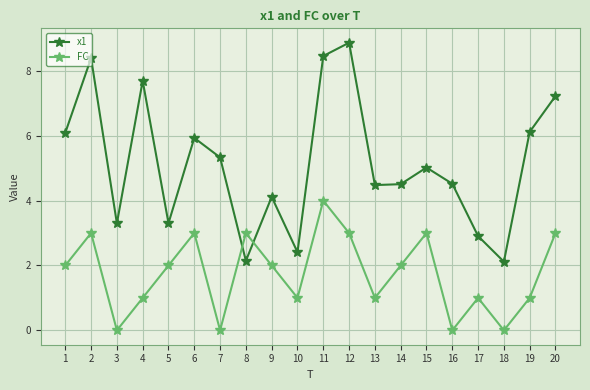

Where do x1 and FC first cross each other?

7 and 8